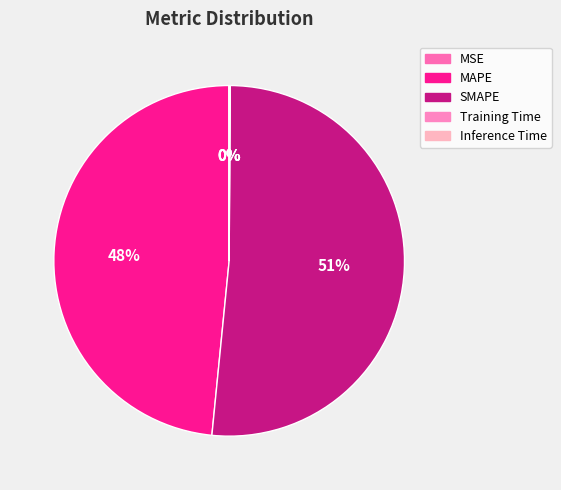

True or false: MAPE accounts for 48% of the total.

True